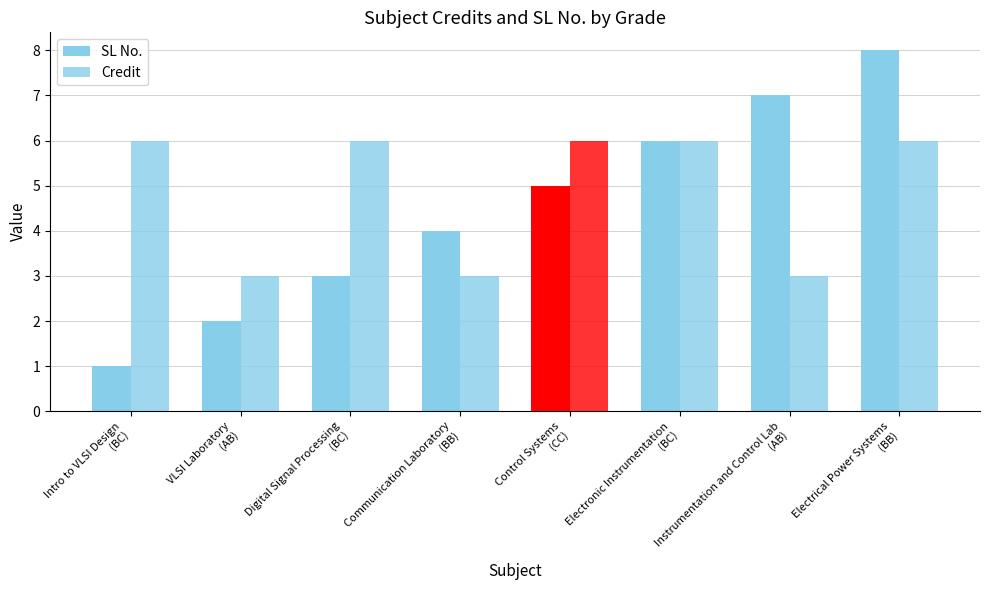

Which has a higher value, Control Systems
(CC) or Electrical Power Systems
(BB)?

Electrical Power Systems
(BB)